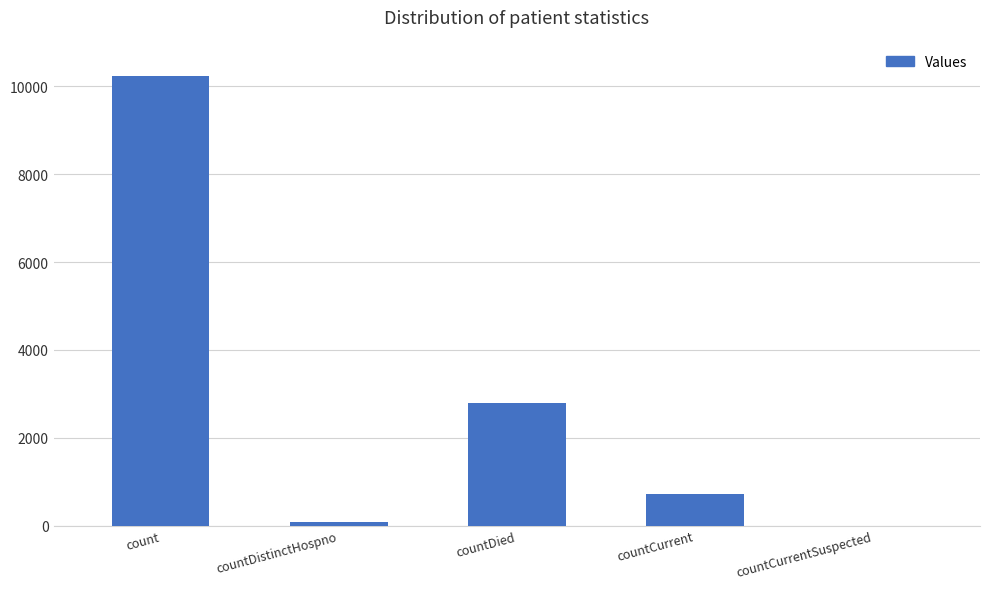

True or false: the data shows 0 at countCurrentSuspected.

True